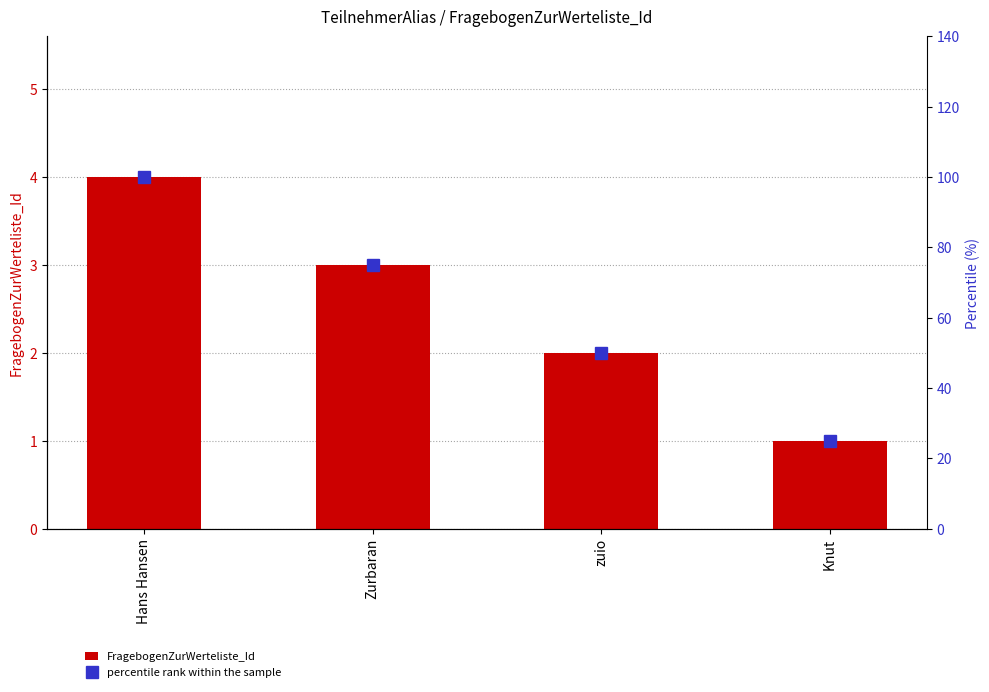

What is the average value of the percentile rank within the sample series?

62